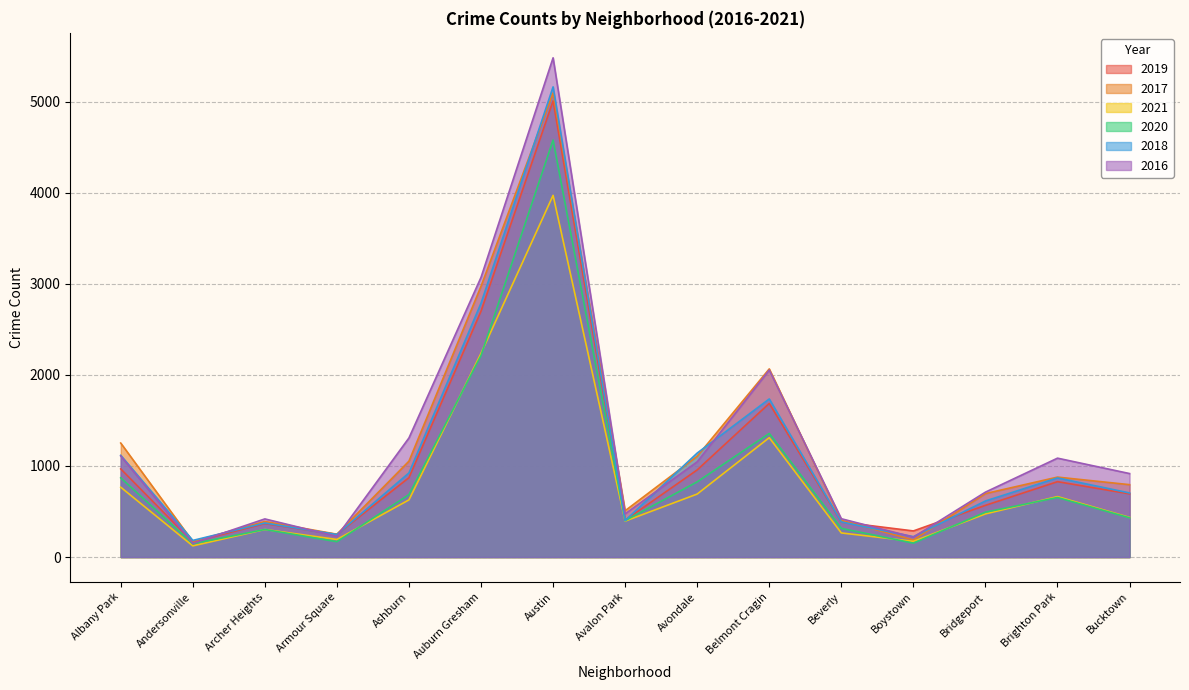

In 2019, how many points are lower than both neighbors (excluding endpoints)?

4